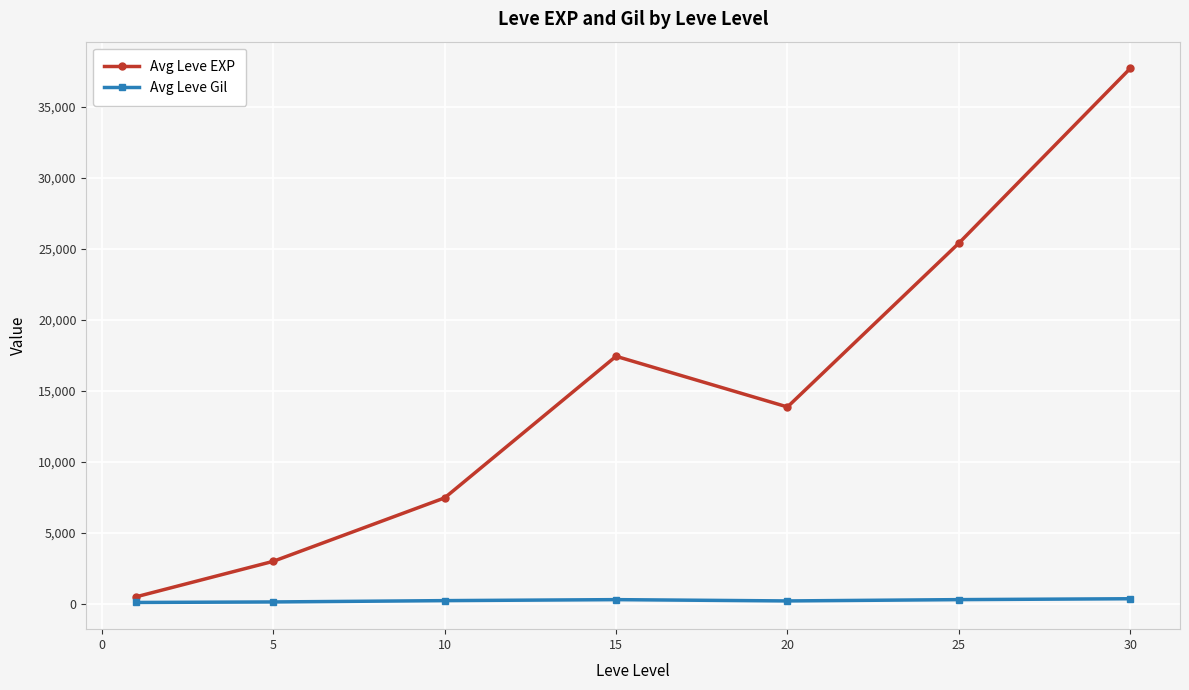

Which series has the largest total across all categories?

Avg Leve EXP